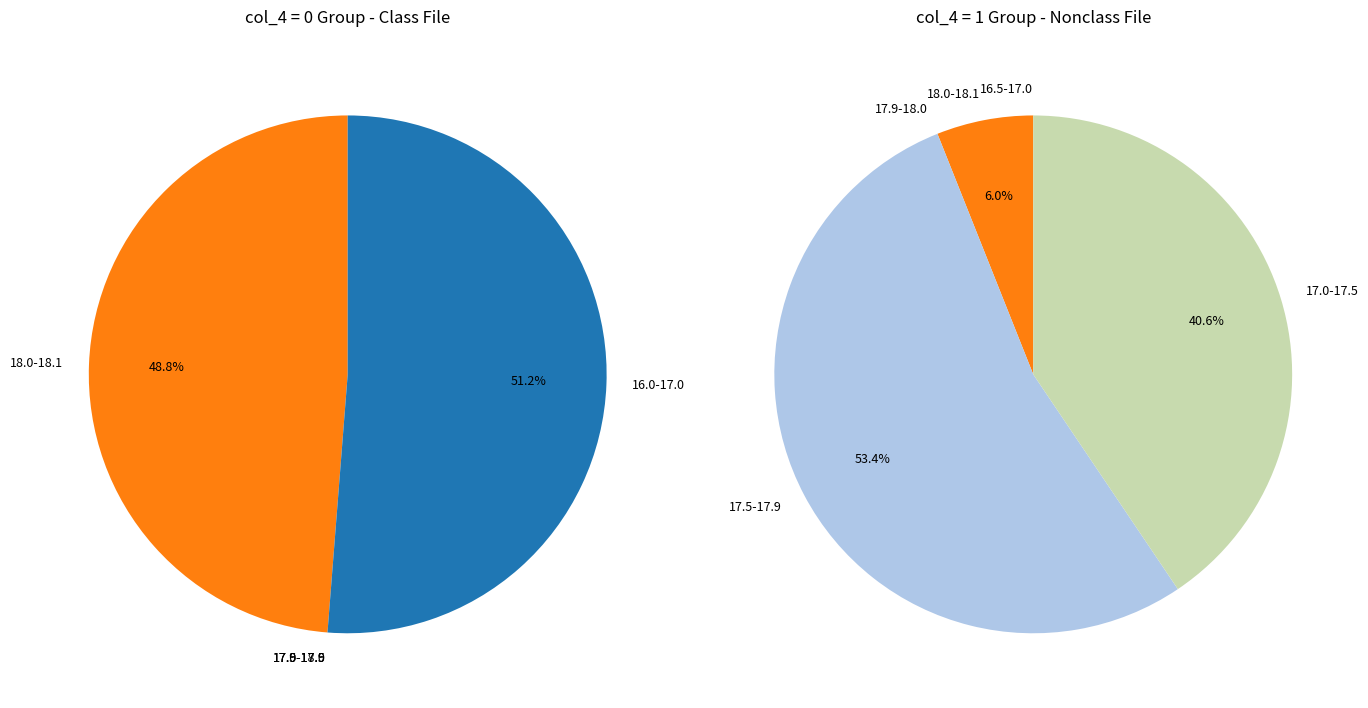

To the nearest percent, what percentage of the pie is col_4=1?

6%